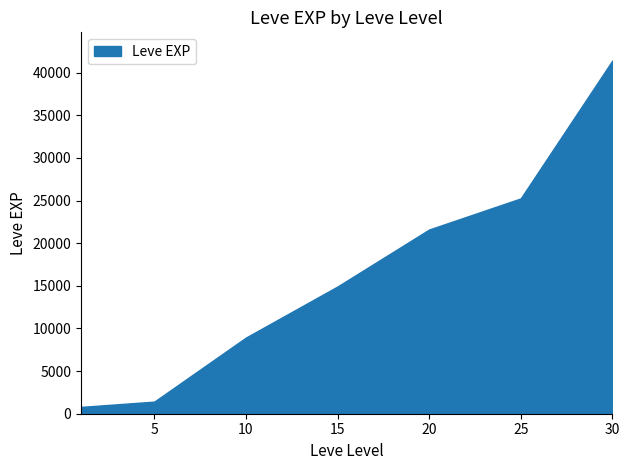

What is the sum of all values?

114330